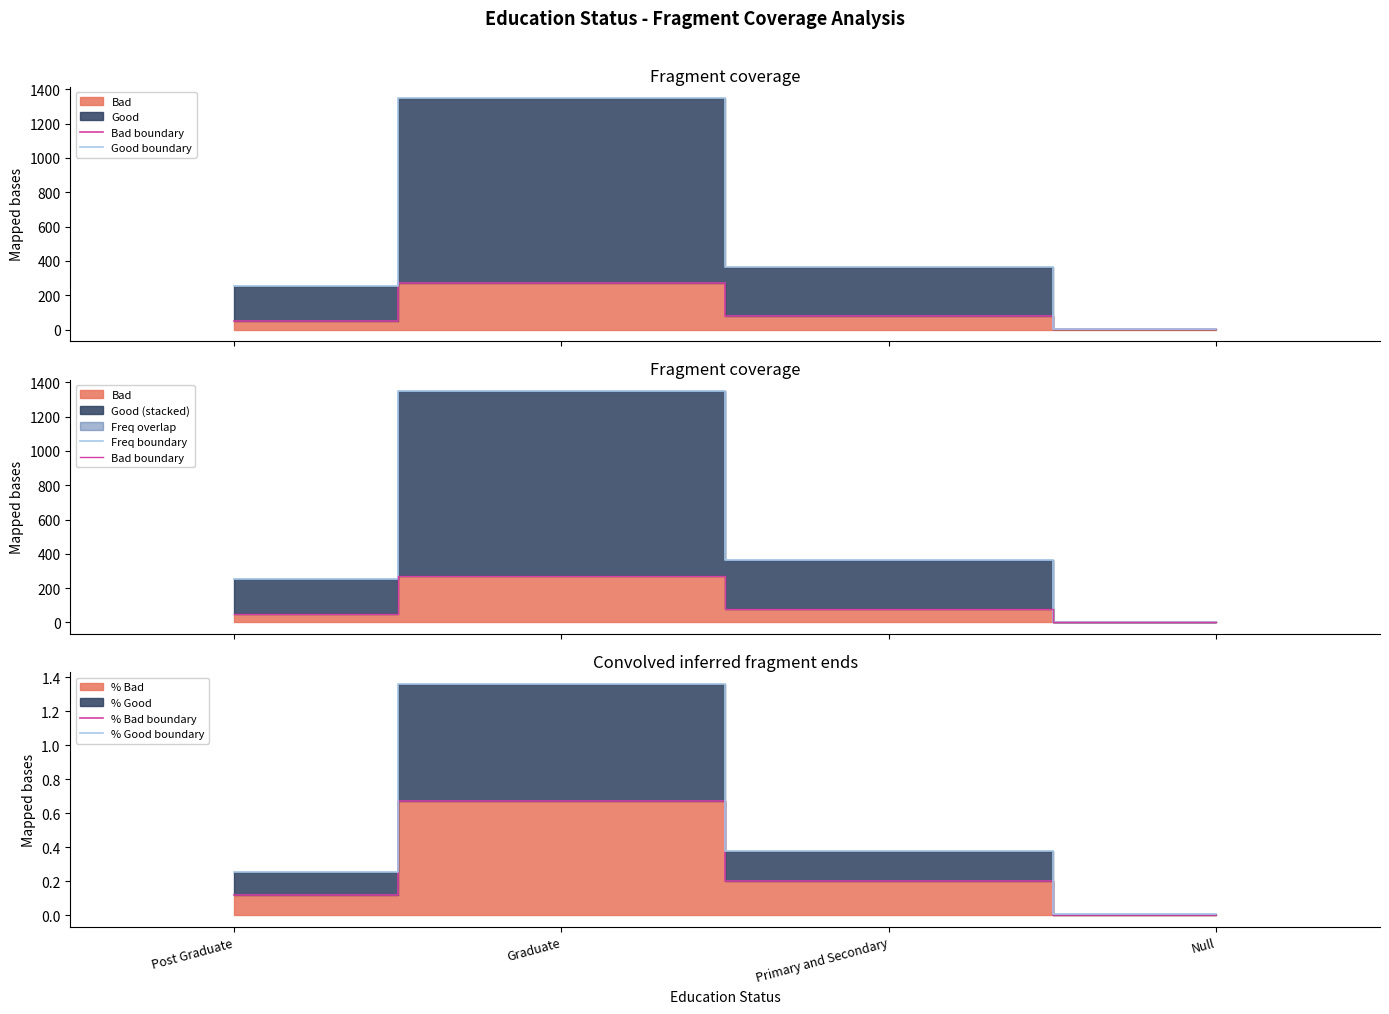

Which category has the lowest value in the % Bad boundary series?

Null